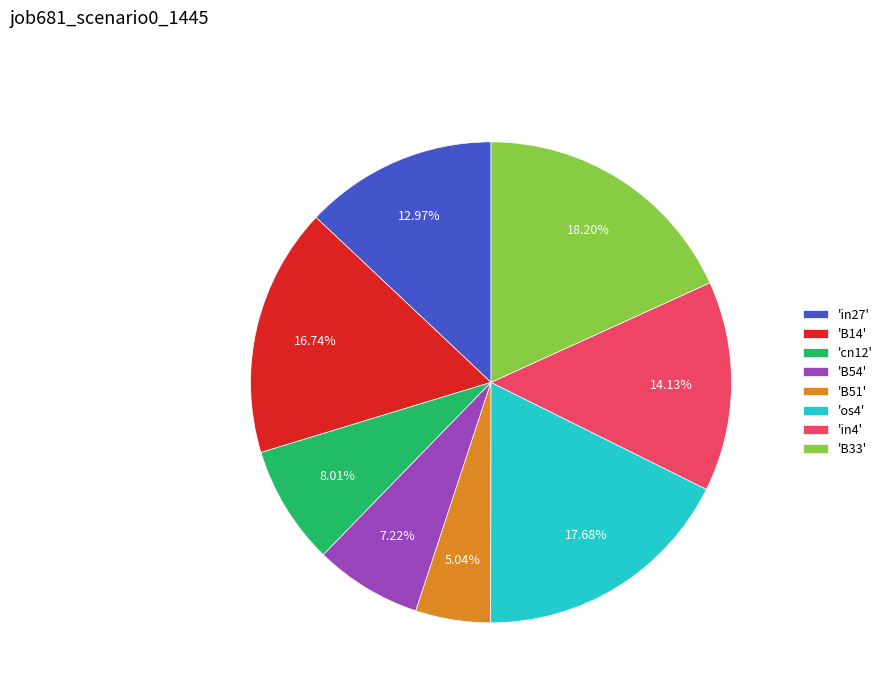

Is there any slice that represents more than half of the pie?

No